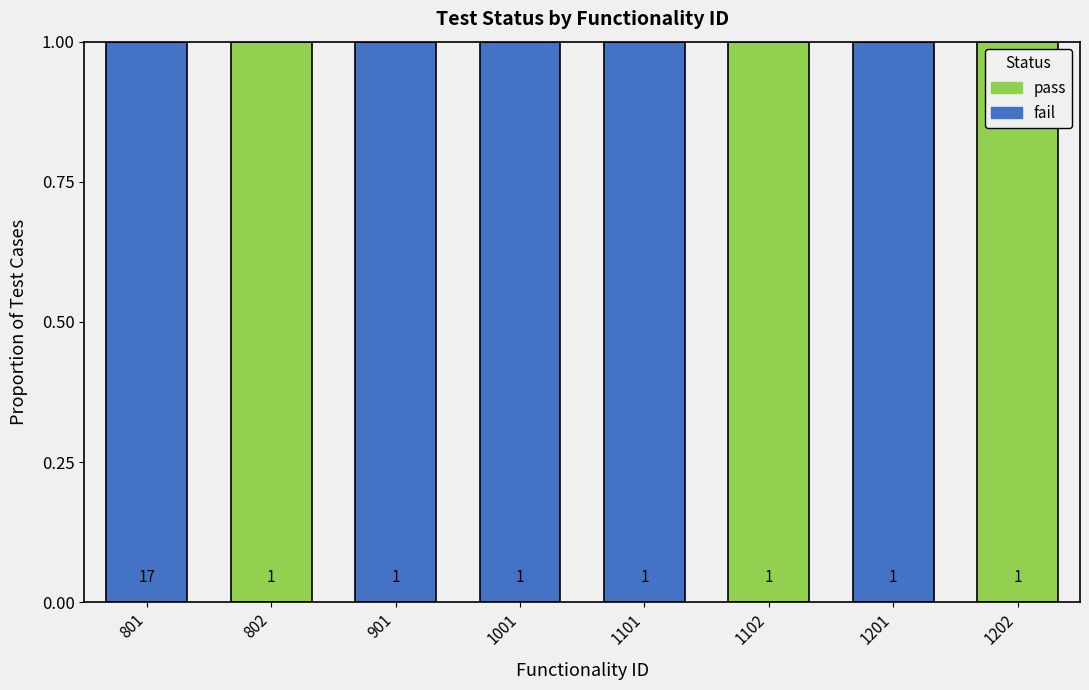

Are the bars grouped side by side (vs. stacked)?

No